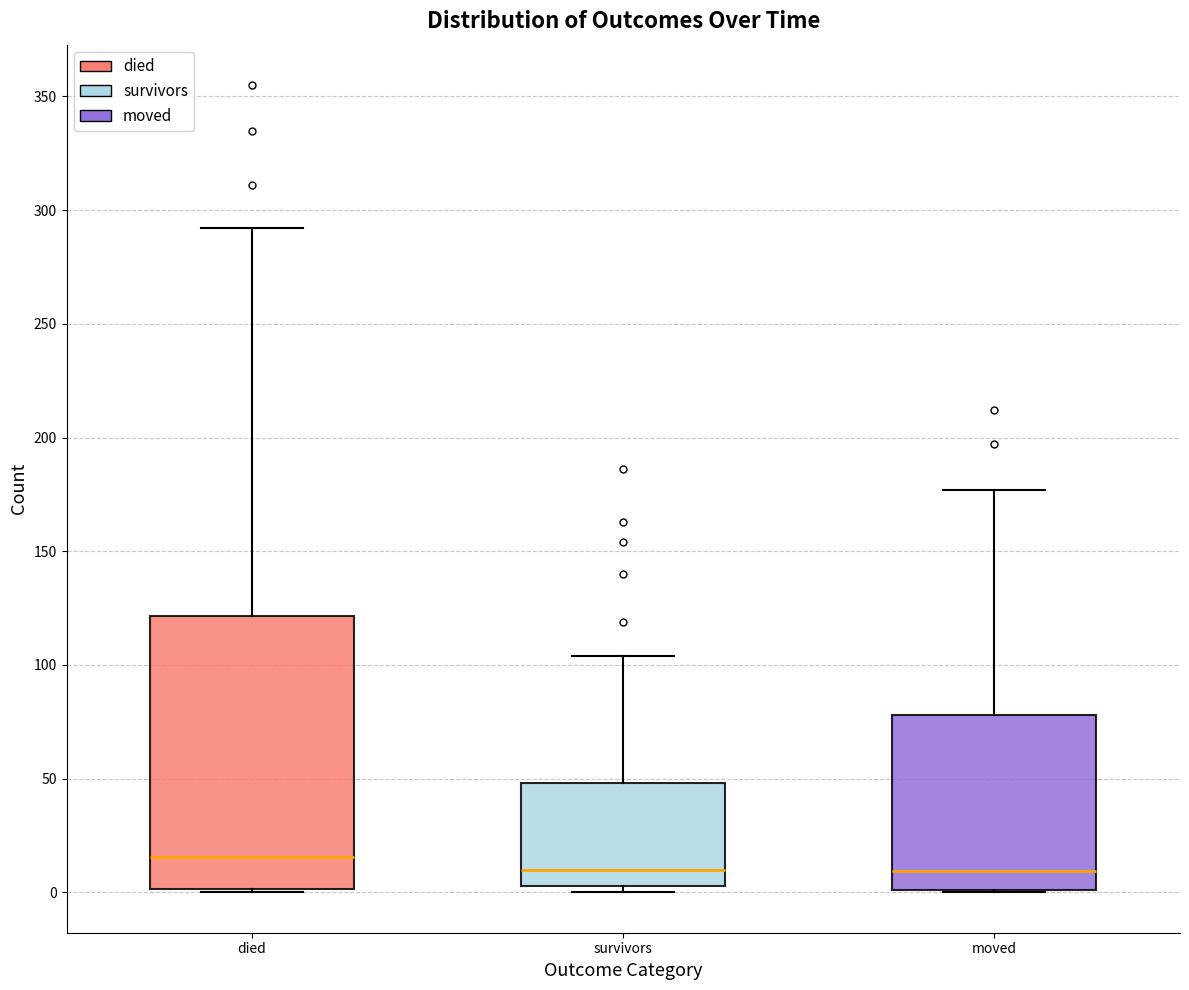

Which box's median line is the highest?

died